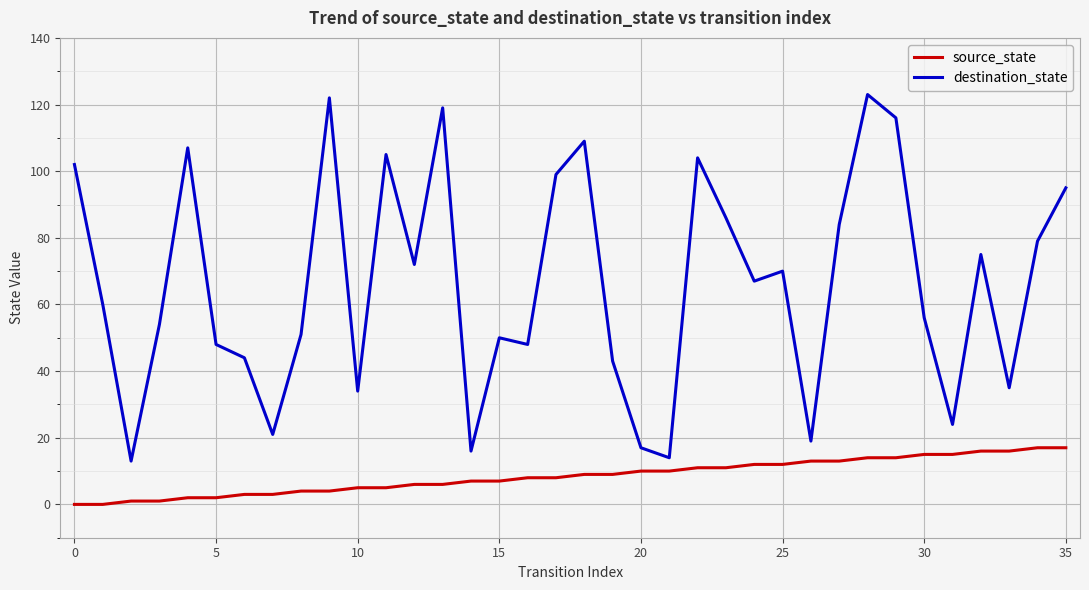

Which series has the largest range (max minus min)?

destination_state